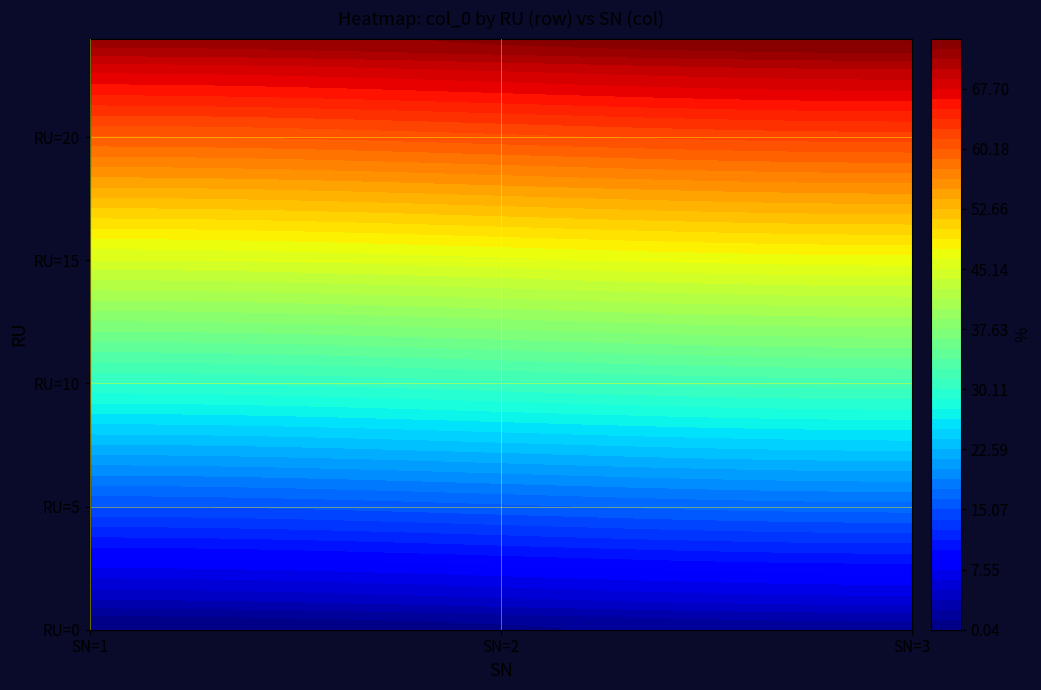

Is the value of 3 at 1 greater than the value of 1 at 0?

No